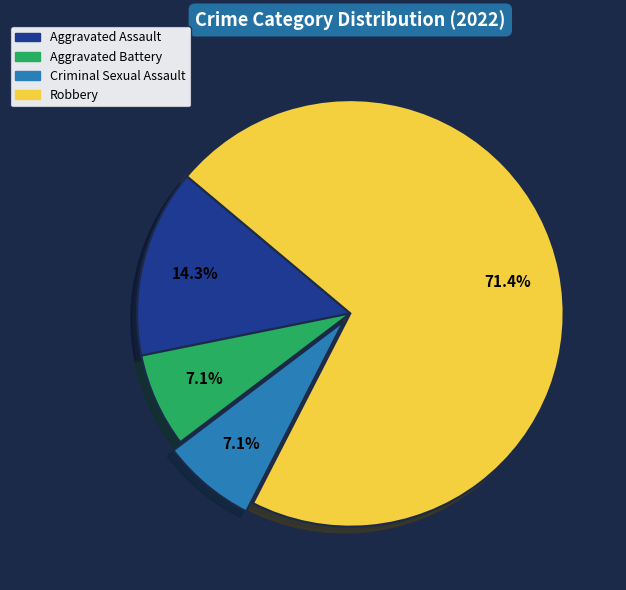

Combined, do Criminal Sexual Assault and Robbery account for over 50%?

Yes